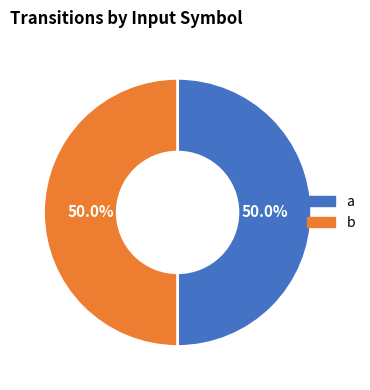

How many segments does this pie chart have?

2